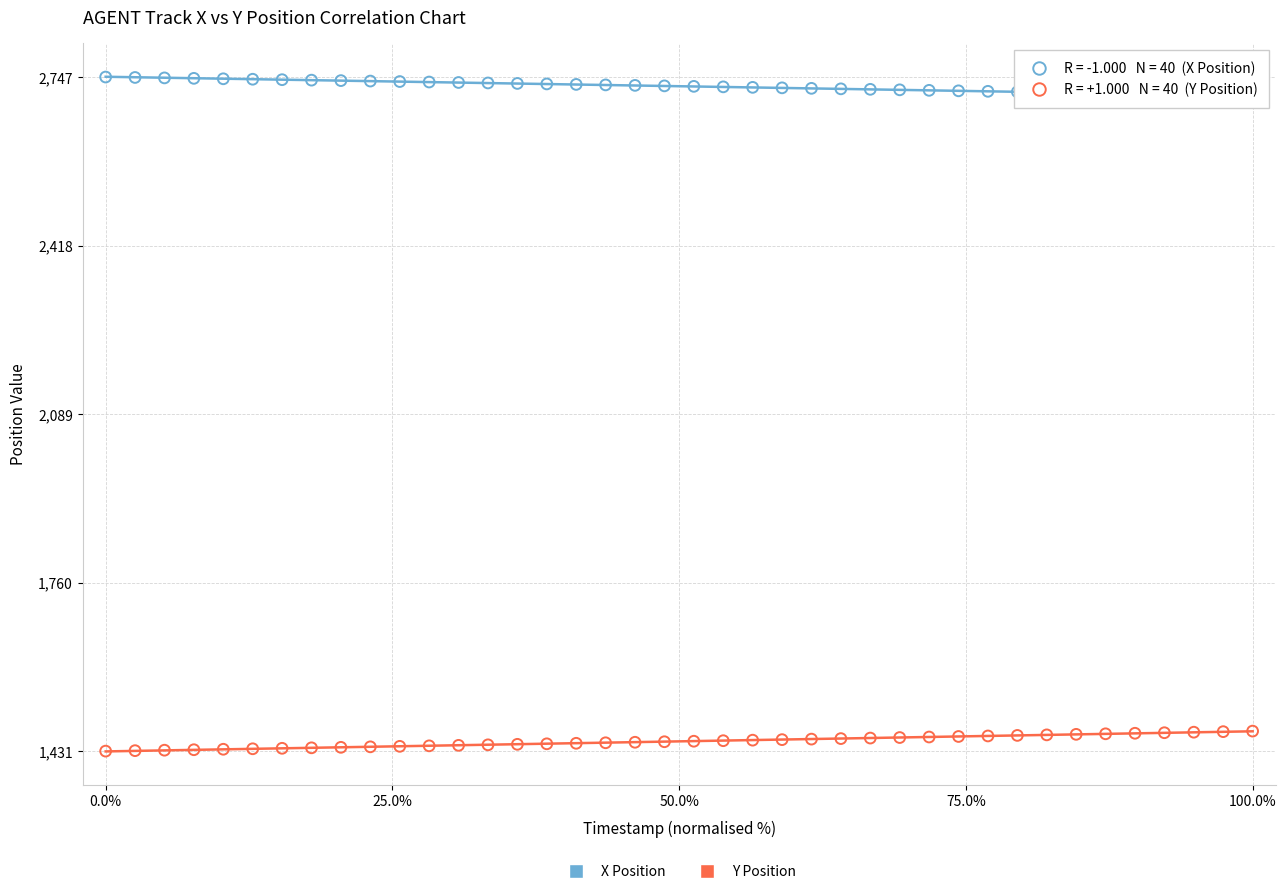

What are all the series names shown in the legend?

X Position, Y Position